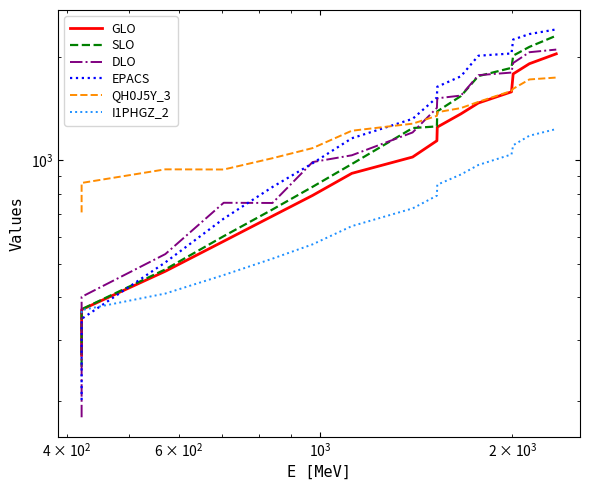

What is the sum of all EPACS values?

21993